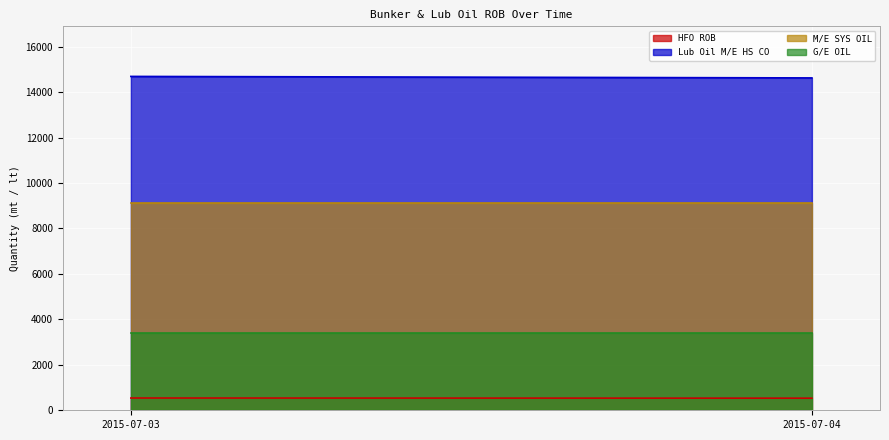

How many lines are shown in the chart?

4